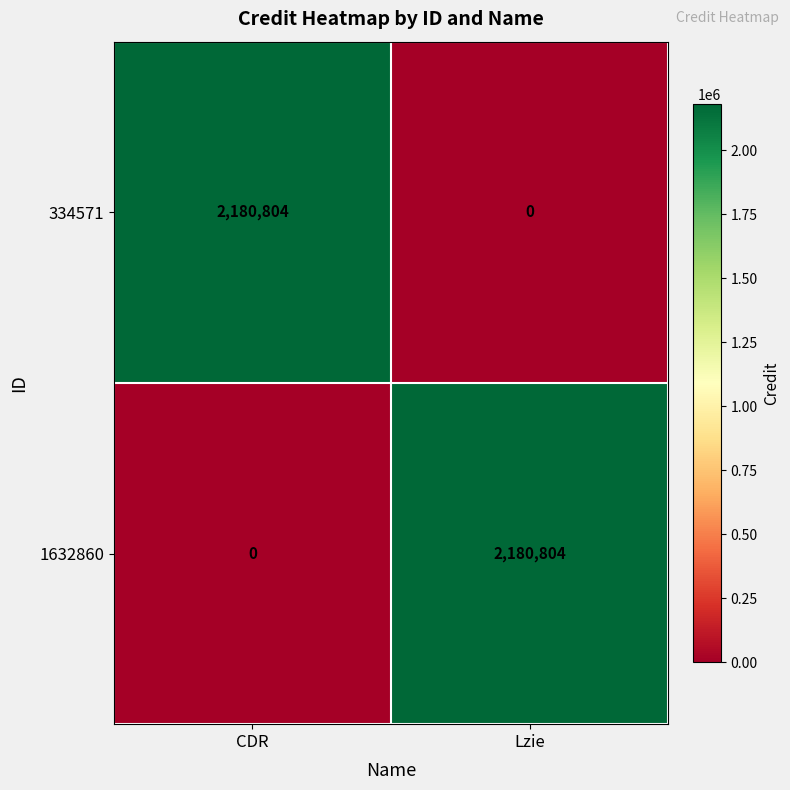

Reading left to right, extract all data points from this chart.

334571: CDR=2180804	Lzie=0
1632860: CDR=0	Lzie=2180804